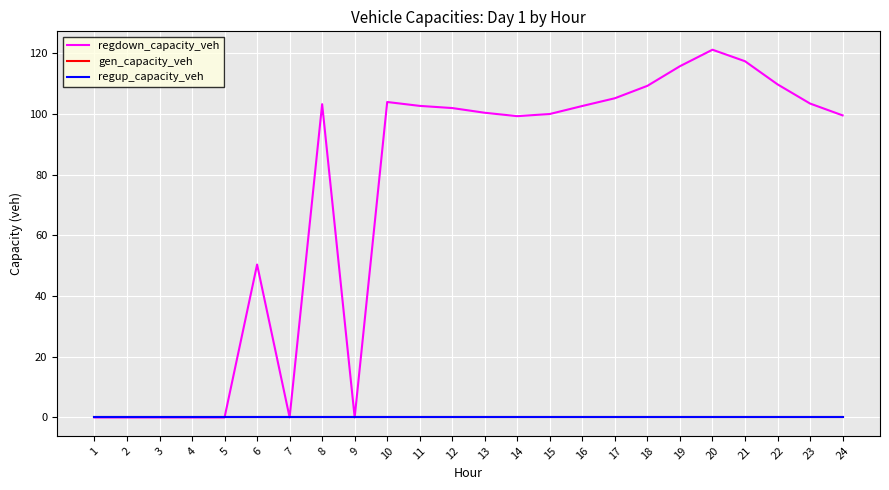

Is this an area chart (filled region under the line)?

No